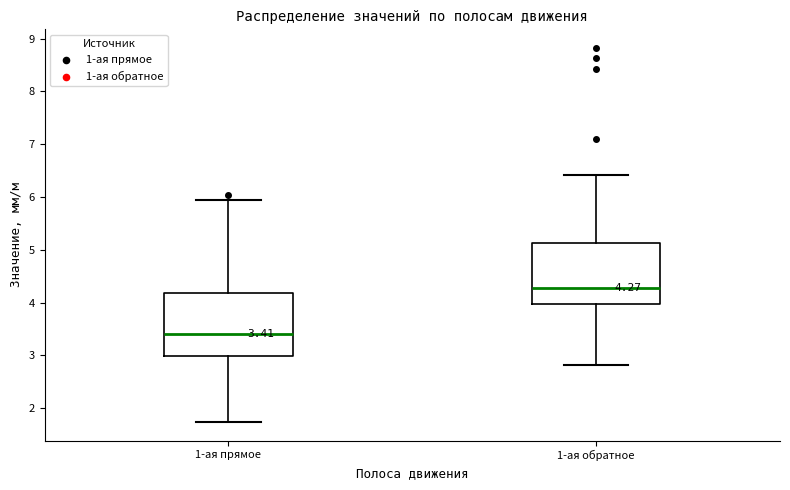

Which box has the lowest median line?

1-ая прямое